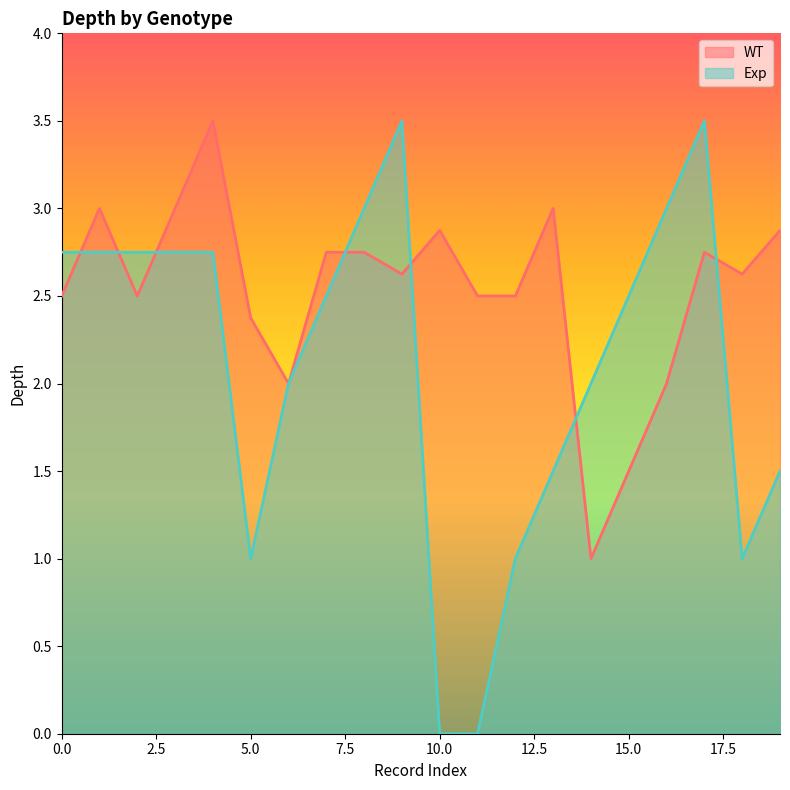

How many lines are shown in the chart?

2